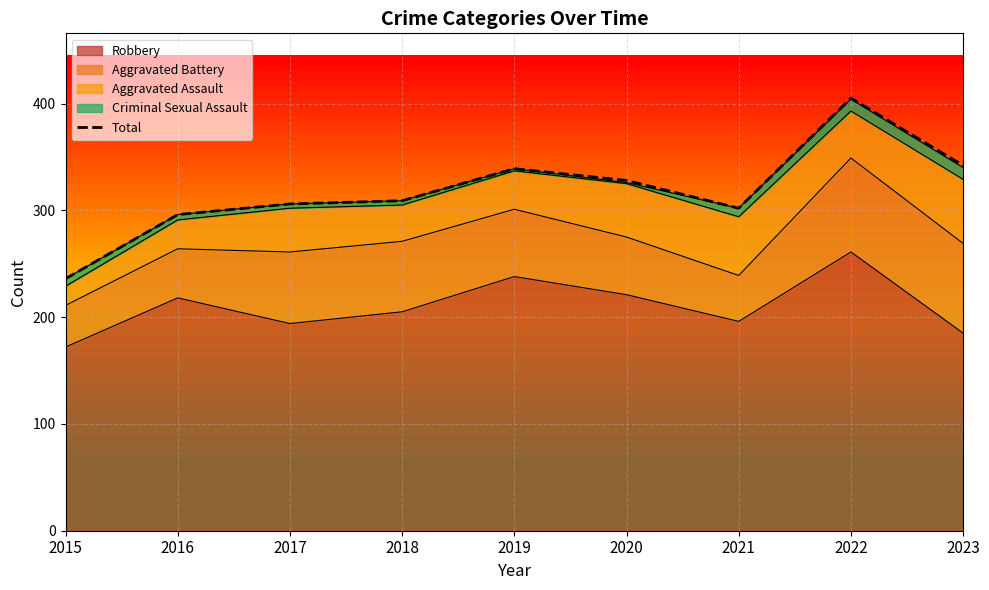

What is the difference between the second highest and second lowest values?

46